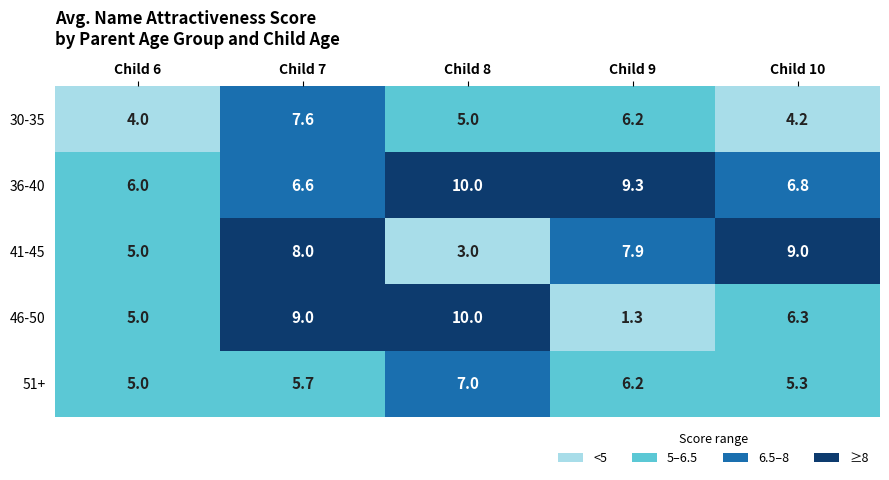

How many categories are shown in the chart?

5